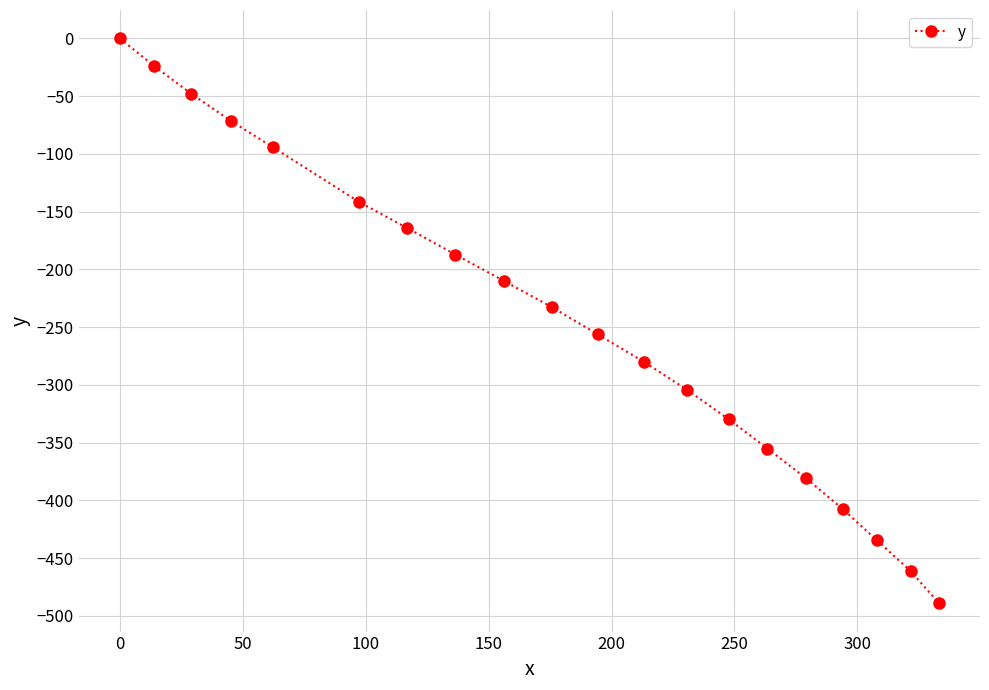

What is the difference between the maximum and minimum values?

489.1